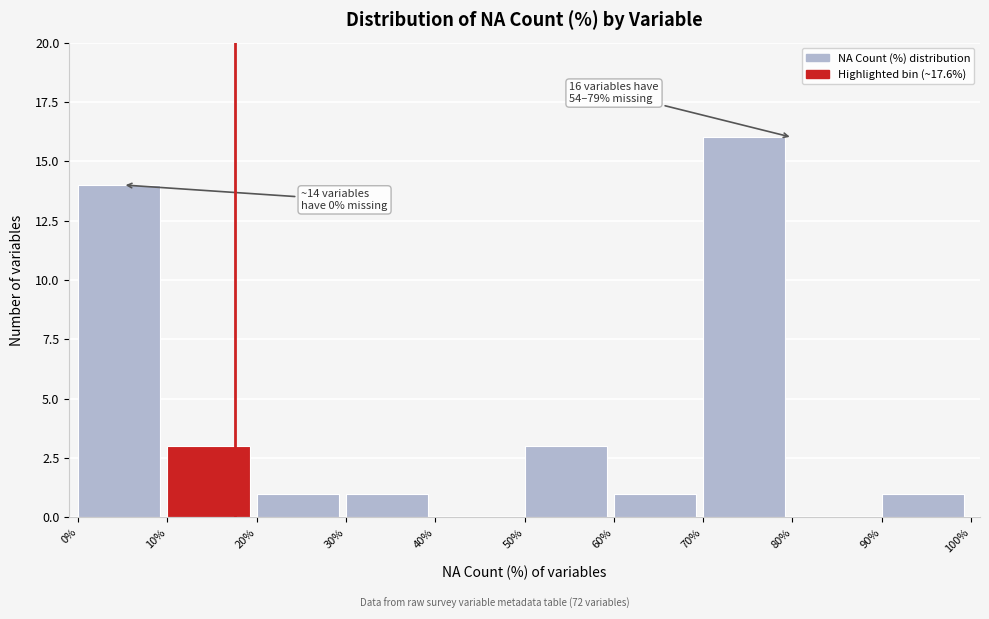

Over which range of the x-axis is the bar tallest?

70% to 80%